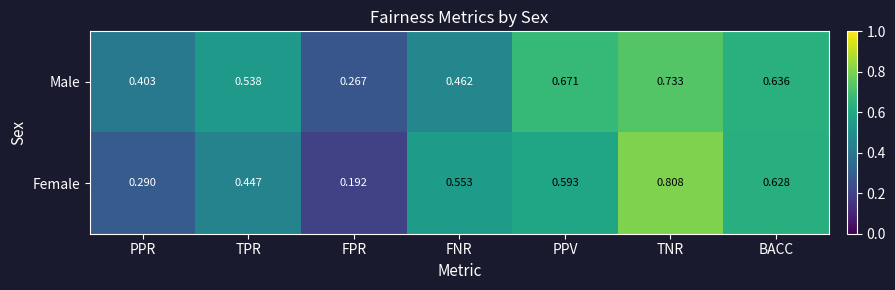

Which category has the highest value across all series?

TNR